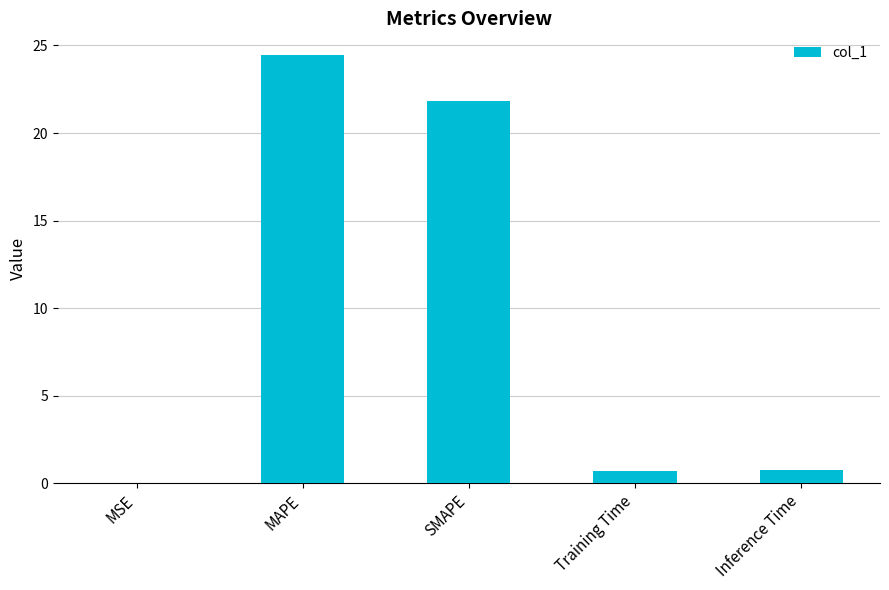

Are the bars horizontal?

No